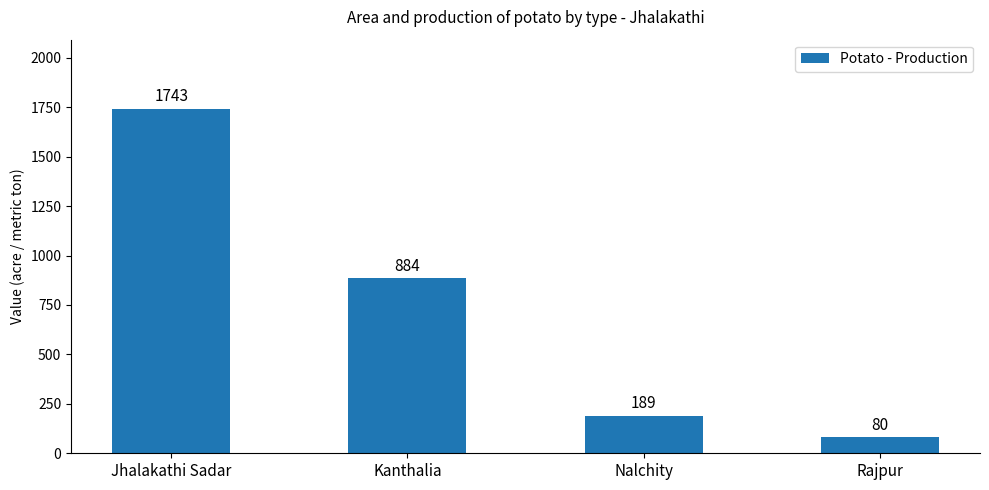

What is the change in value from Kanthalia to Rajpur?

-804